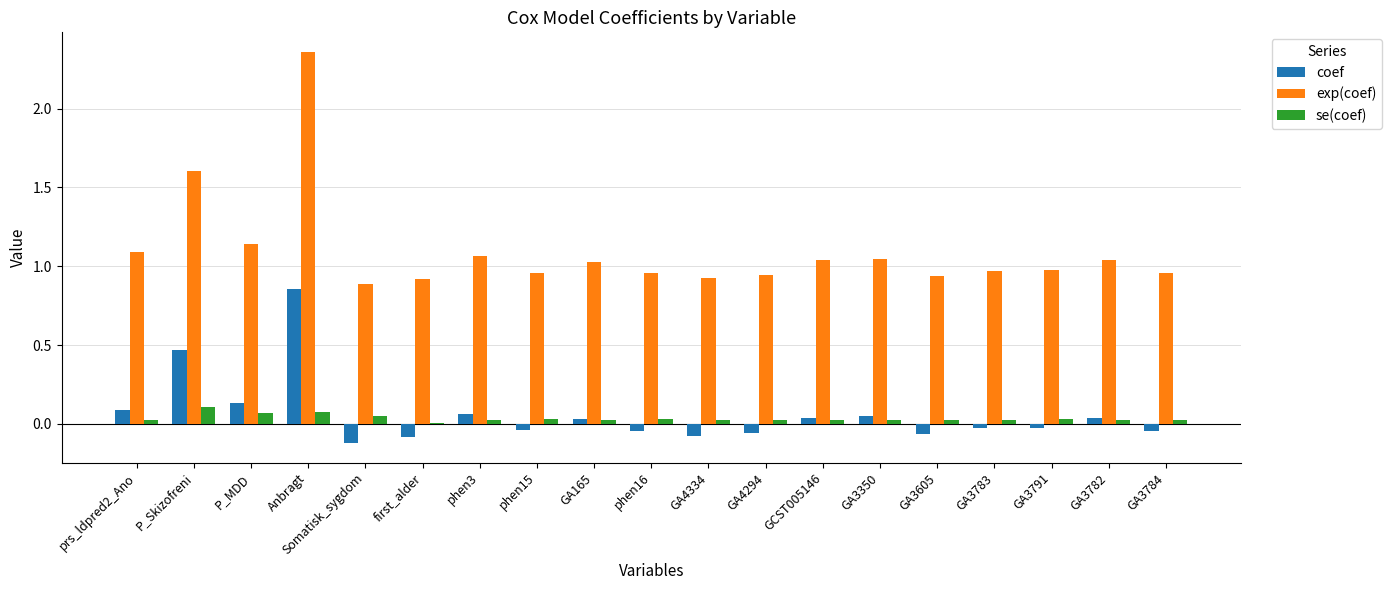

At which category is the sum across all series the highest?

Anbragt